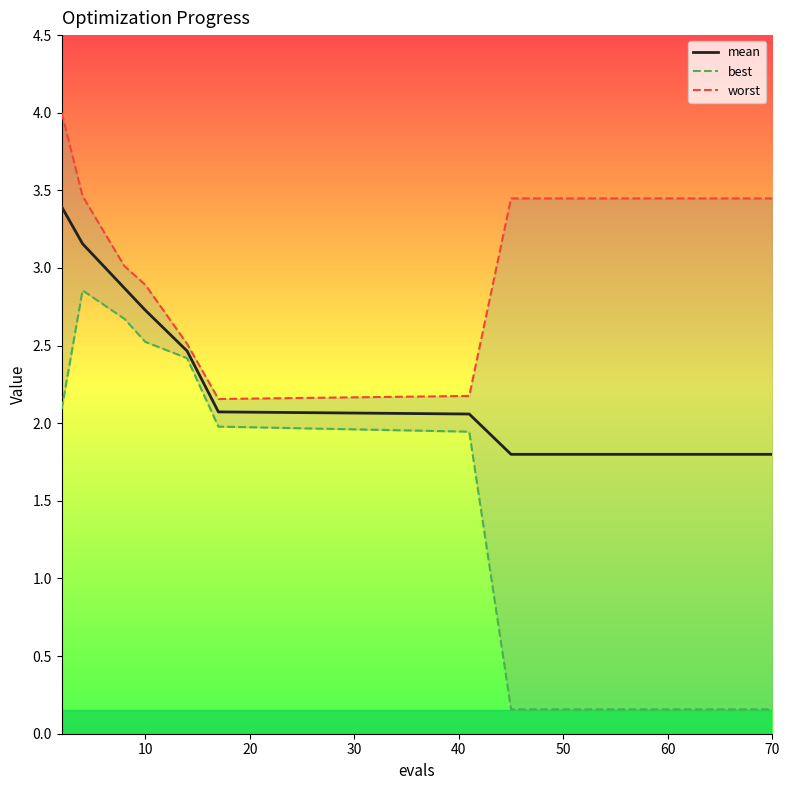

True or false: mean has a value of 0.9 at 10.

False